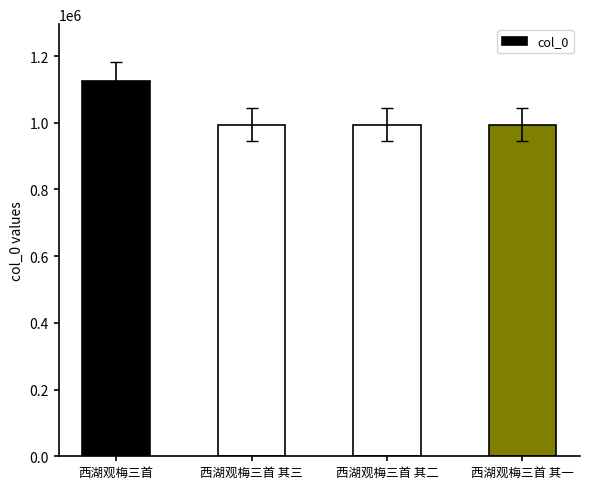

Which label corresponds to the largest value in the chart?

西湖观梅三首